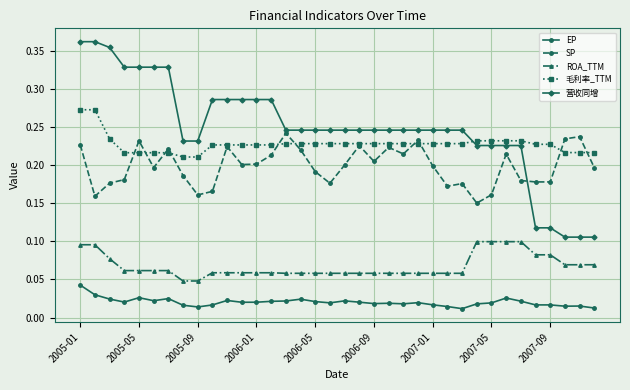

Does the chart display data point markers on the line(s)?

Yes